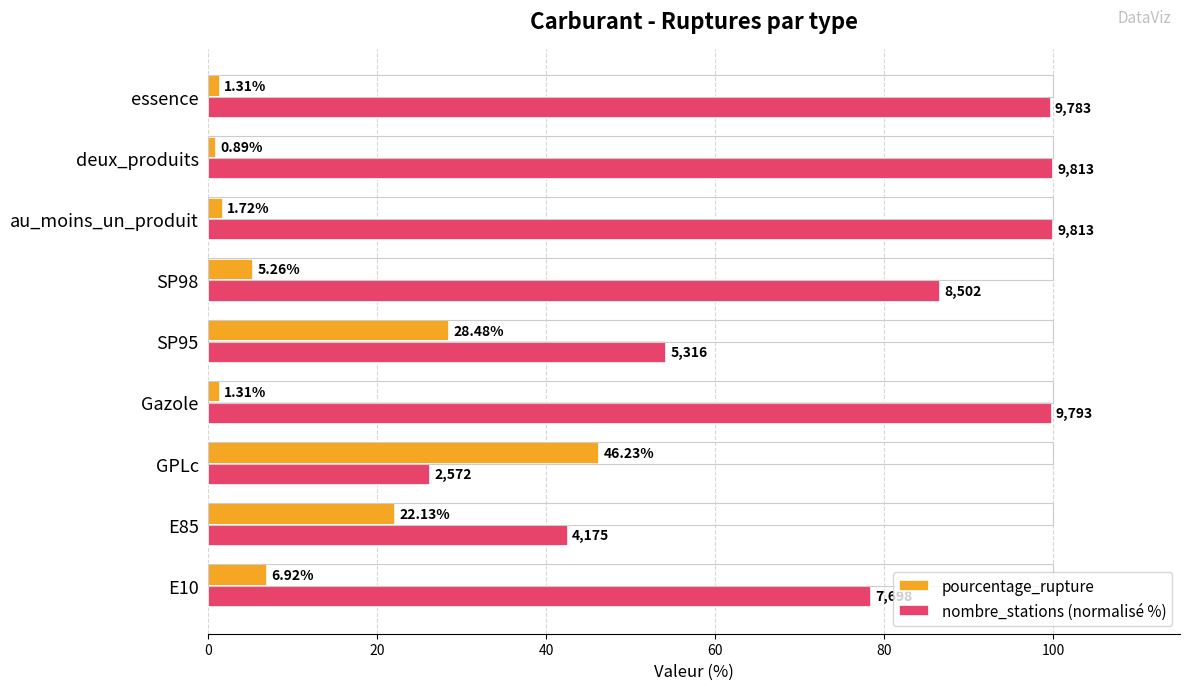

Which series changed the most between SP95 and au_moins_un_produit?

nombre_stations (normalisé %)